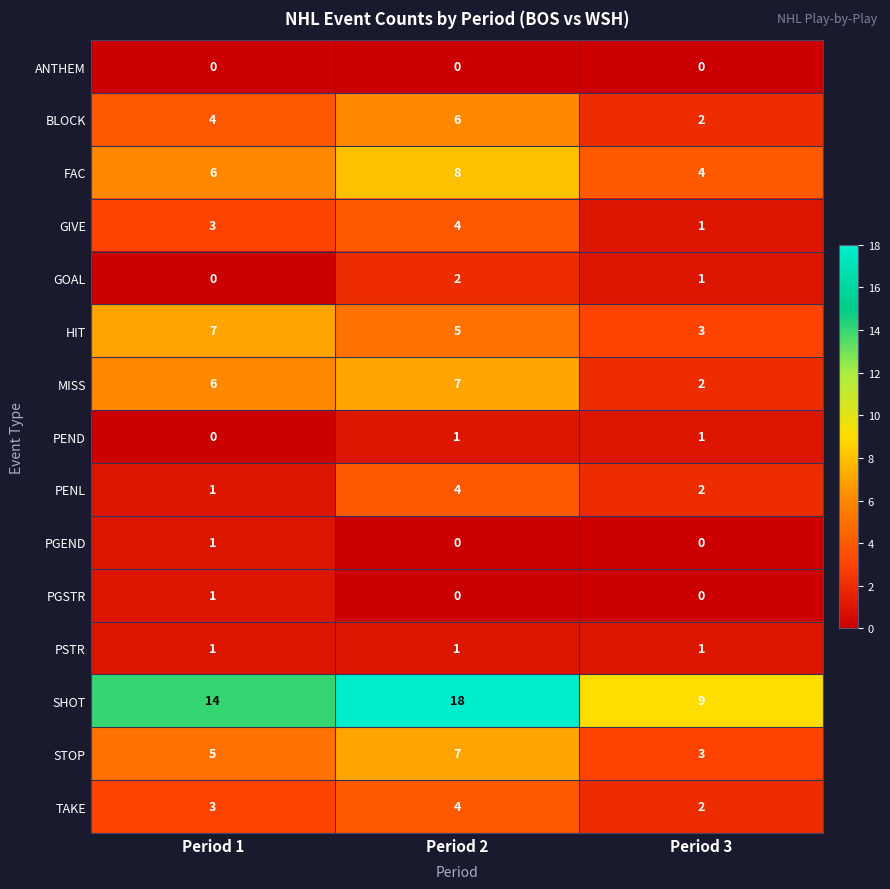

True or false: BLOCK has a value of 2 at Period 1.

False